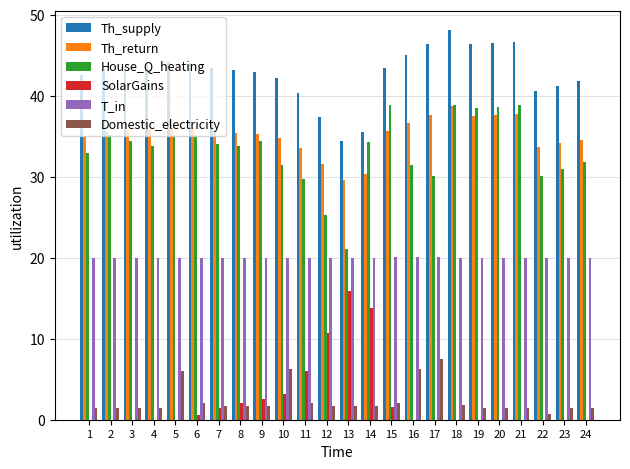

Is the value of Th_return at 8 greater than the value of Domestic_electricity at 18?

Yes